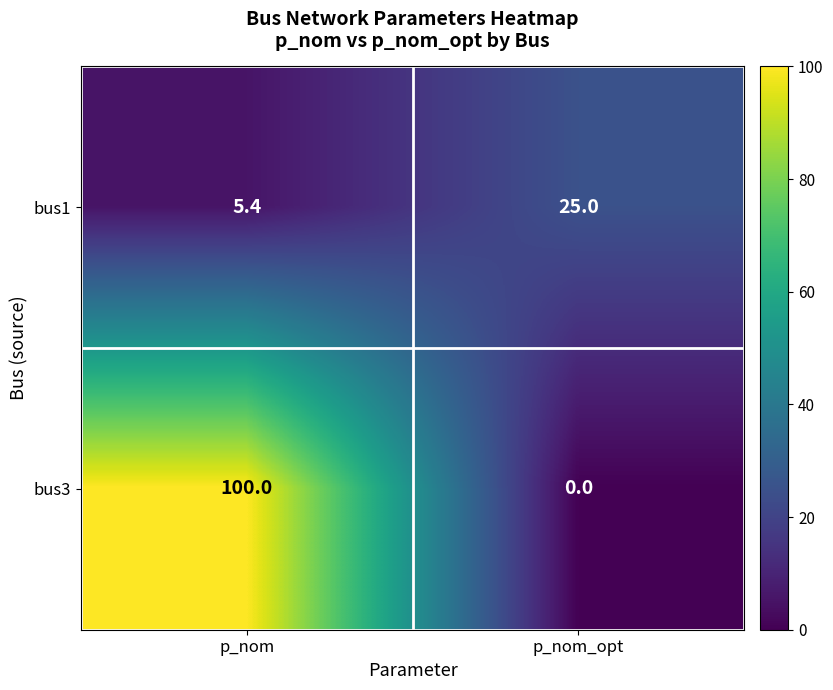

Which series has the widest spread of values?

bus3